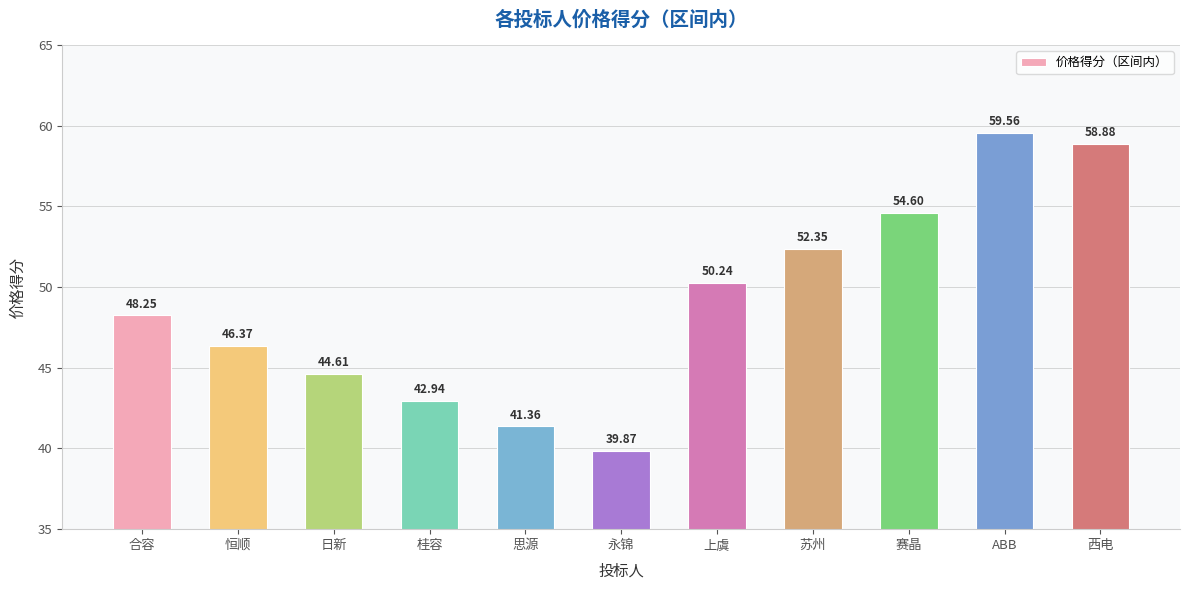

How many distinct data groups are displayed?

1